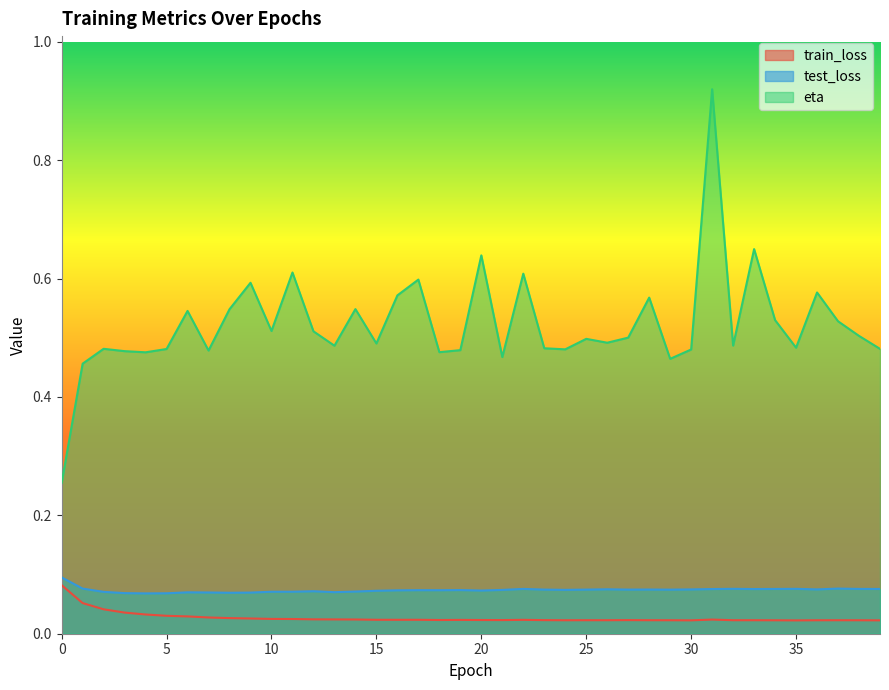

Is the value of test_loss at 2 greater than the value of eta at 32?

No